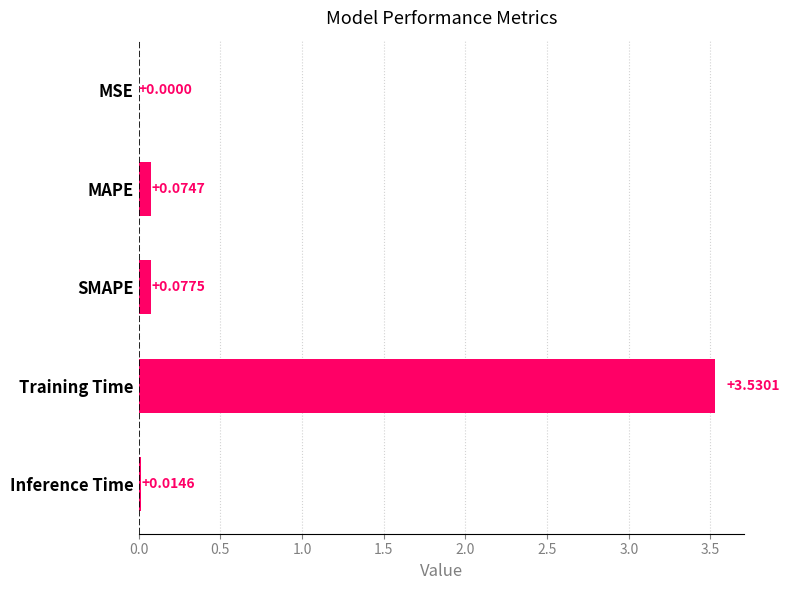

Which label corresponds to the largest value in the chart?

Training Time